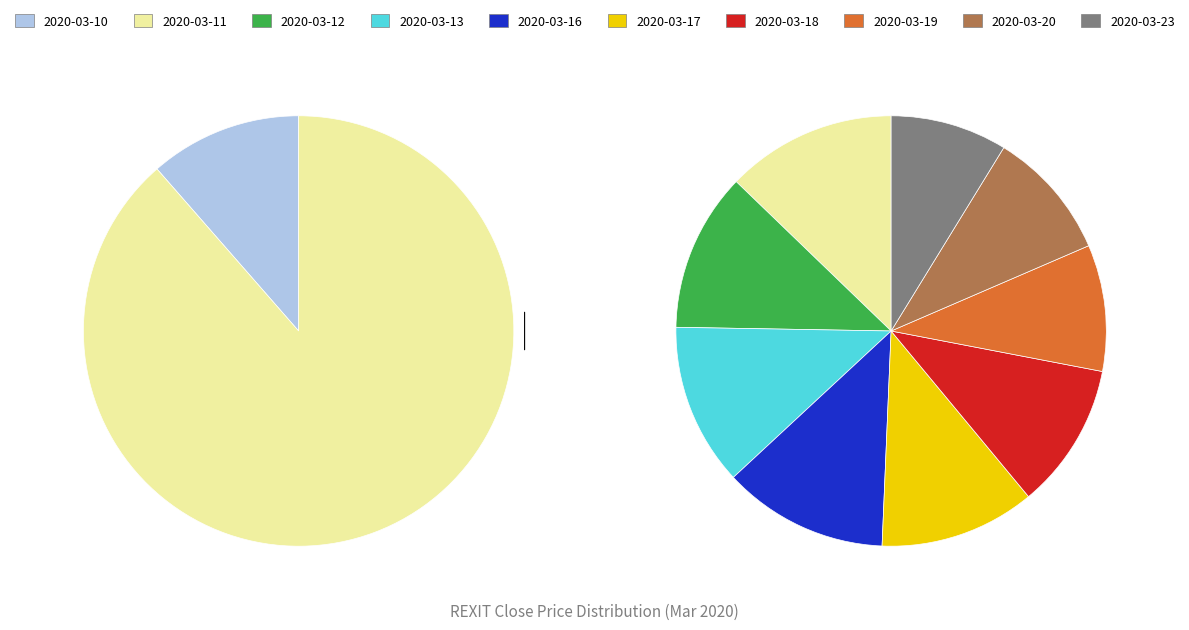

What is the smallest slice in the pie chart?

2020-03-23